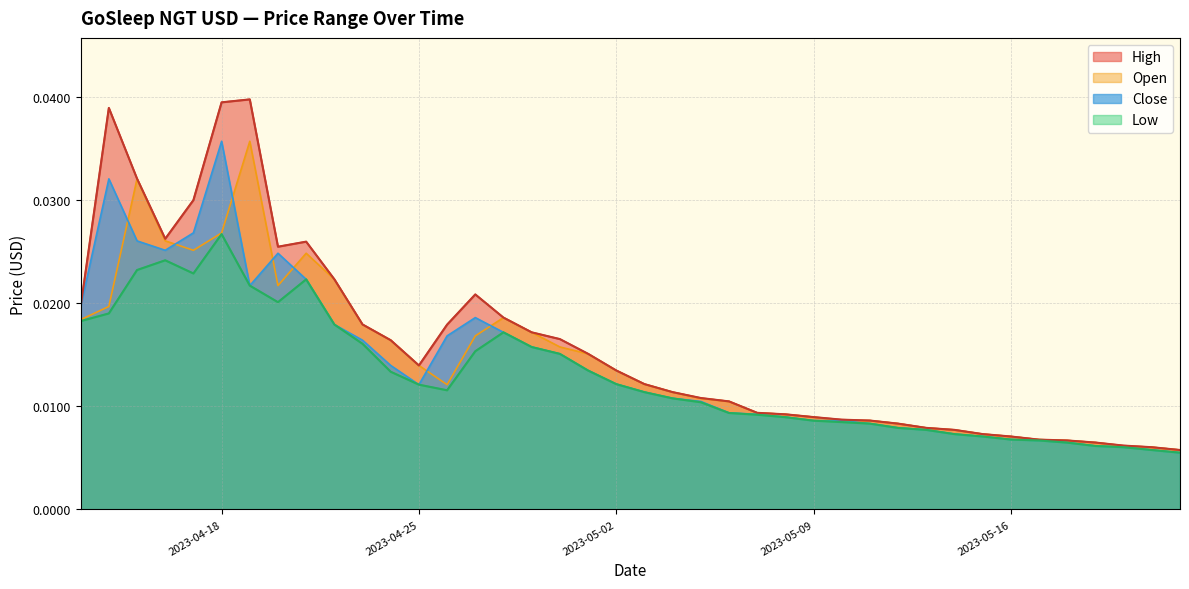

How many Close values are between 0 and 1?

40